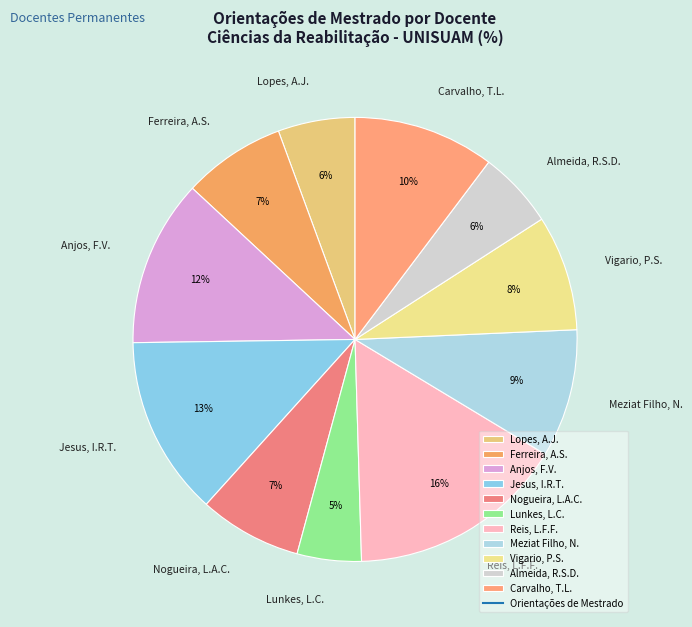

What is the largest slice in the pie chart?

Reis, L.F.F.